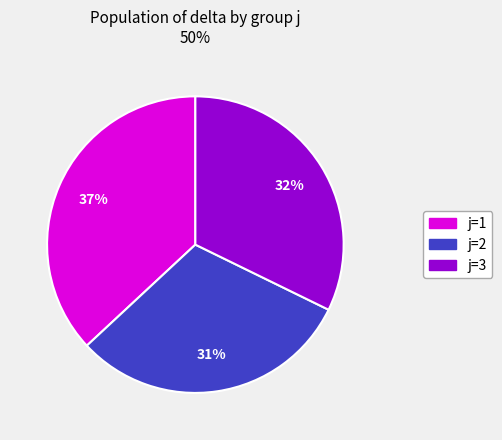

Count the number of slices in the pie.

3